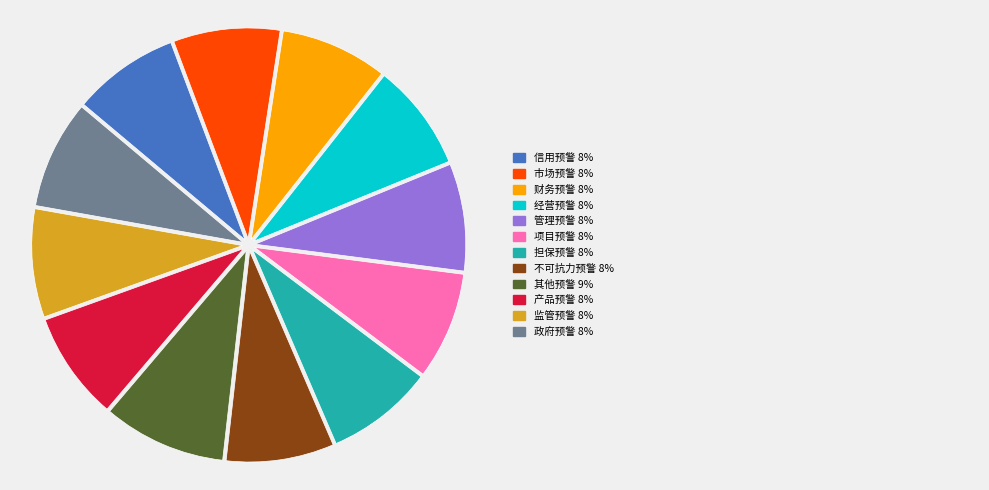

Is there any slice that represents more than half of the pie?

No